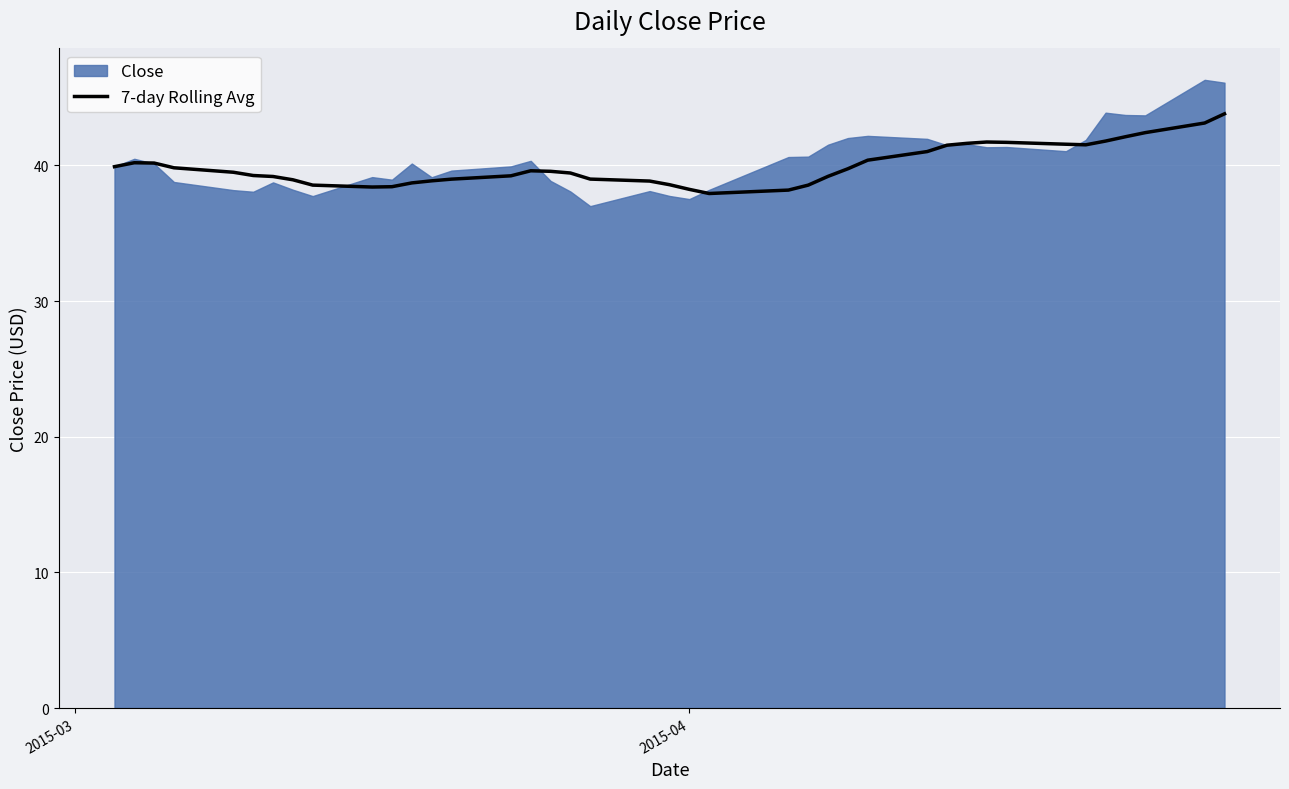

How many interior local peaks (higher than both neighbors) does the data have?

3